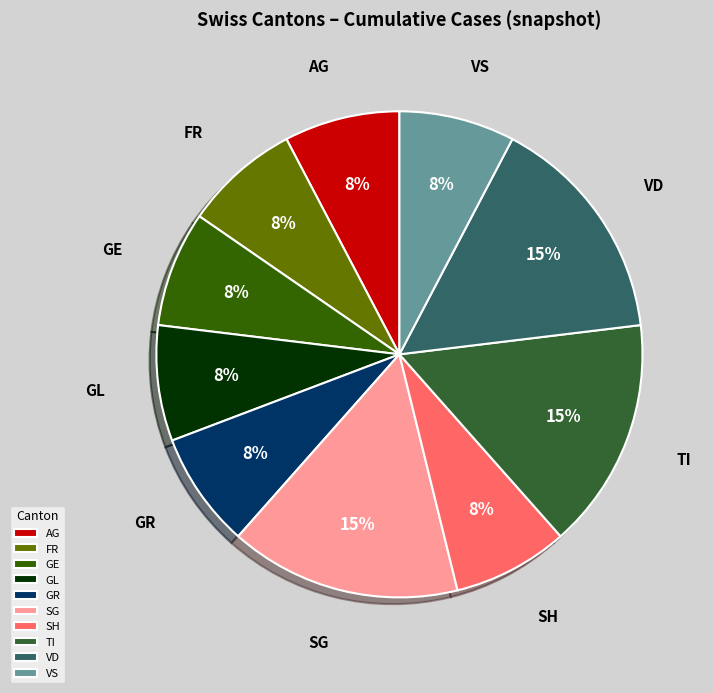

To the nearest percent, what is the average slice percentage?

10%